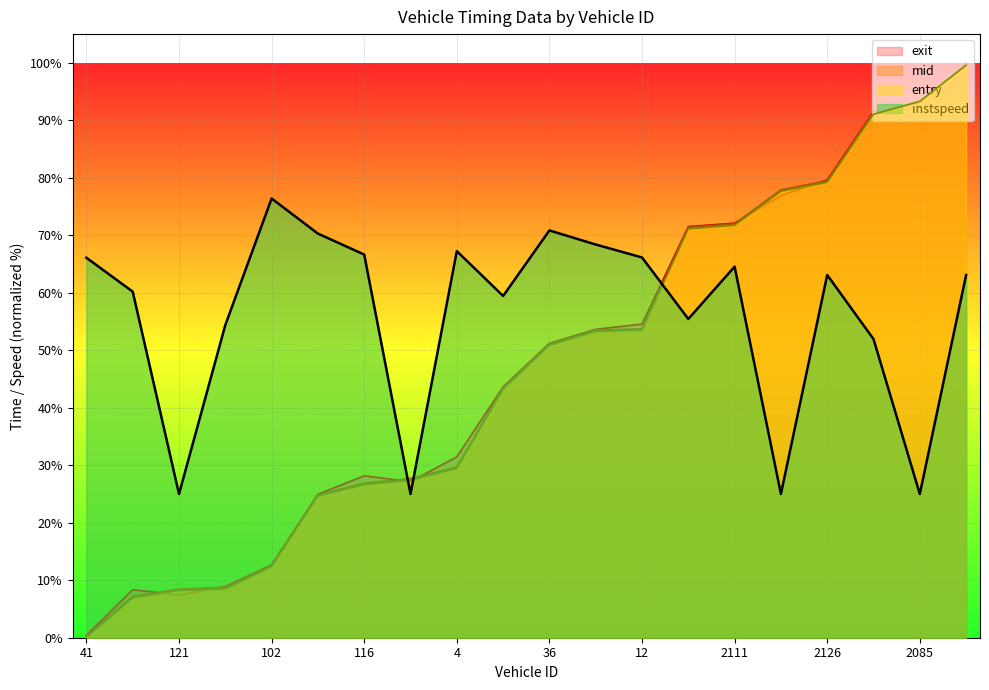

List the series in order of their peak value, lowest first.

instspeed, entry, mid, exit